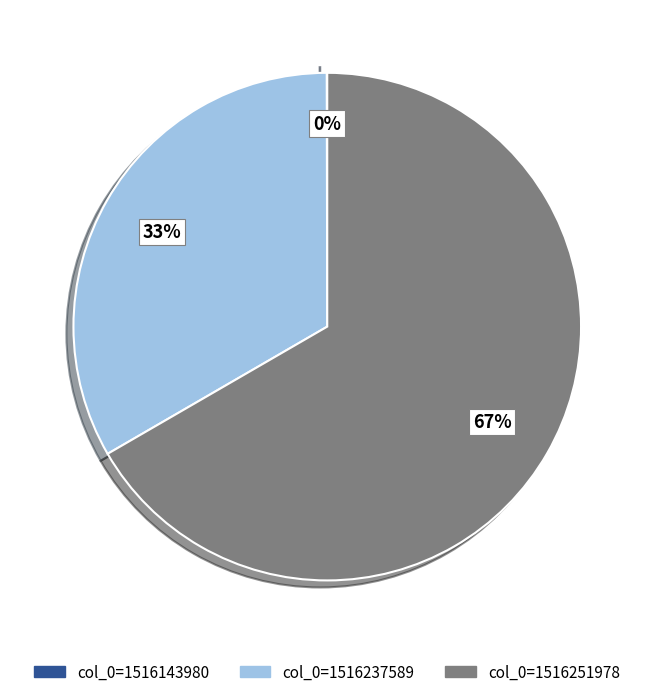

To the nearest percent, what is the average slice percentage?

33%